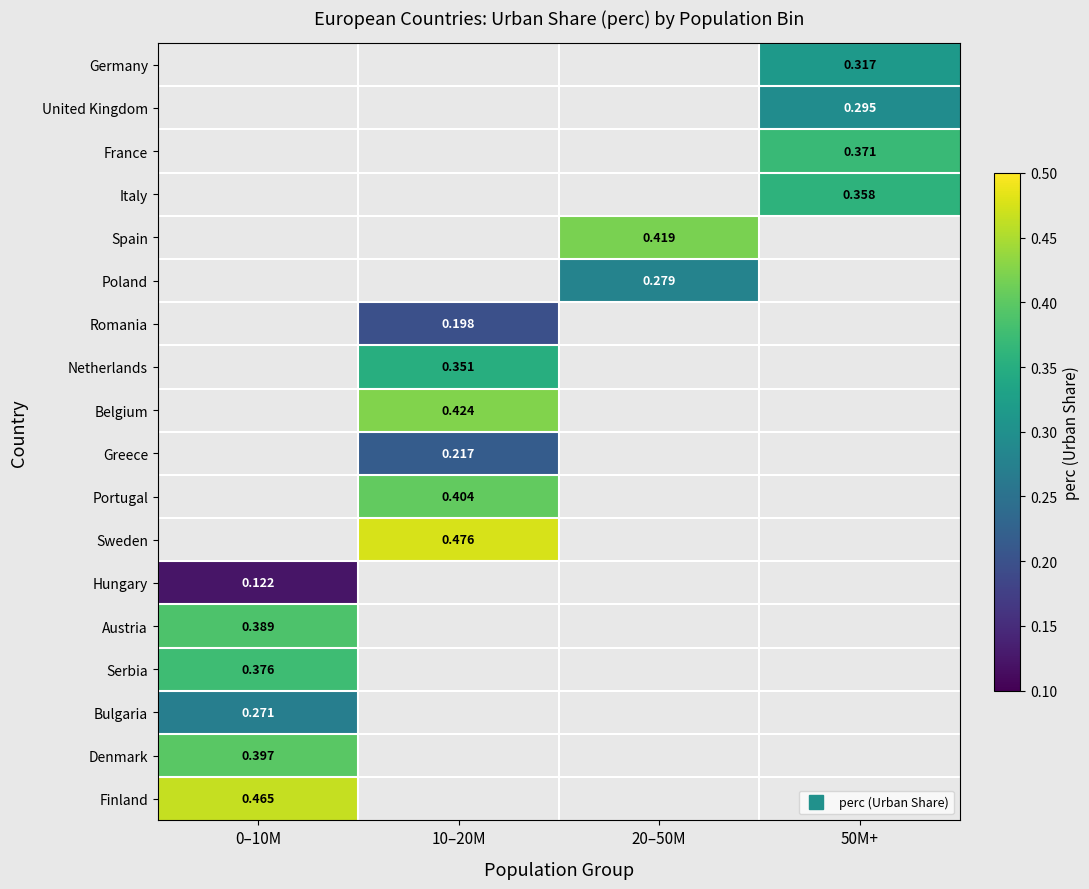

Where does the Poland series first go above 0?

20–50M